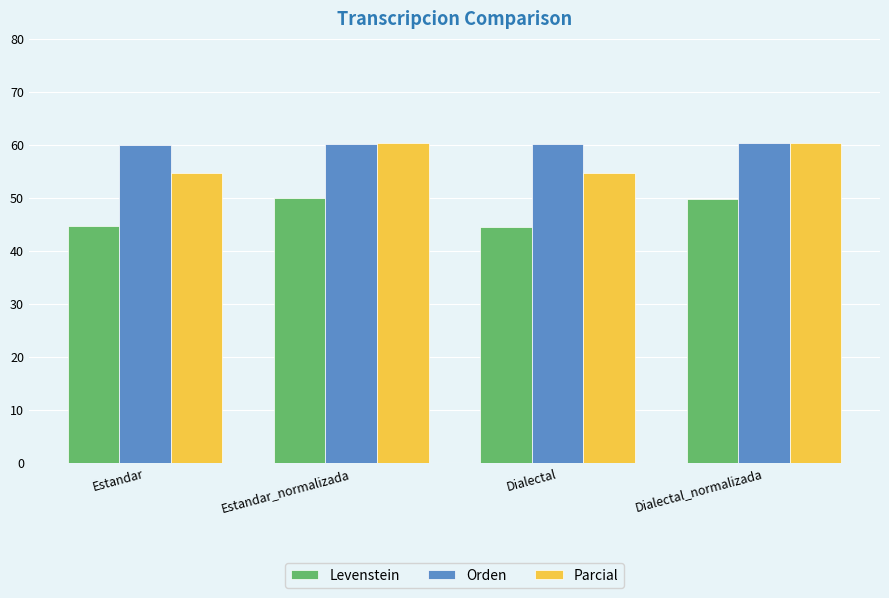

What is the difference between the maximum and second lowest values in the Orden series?

0.3